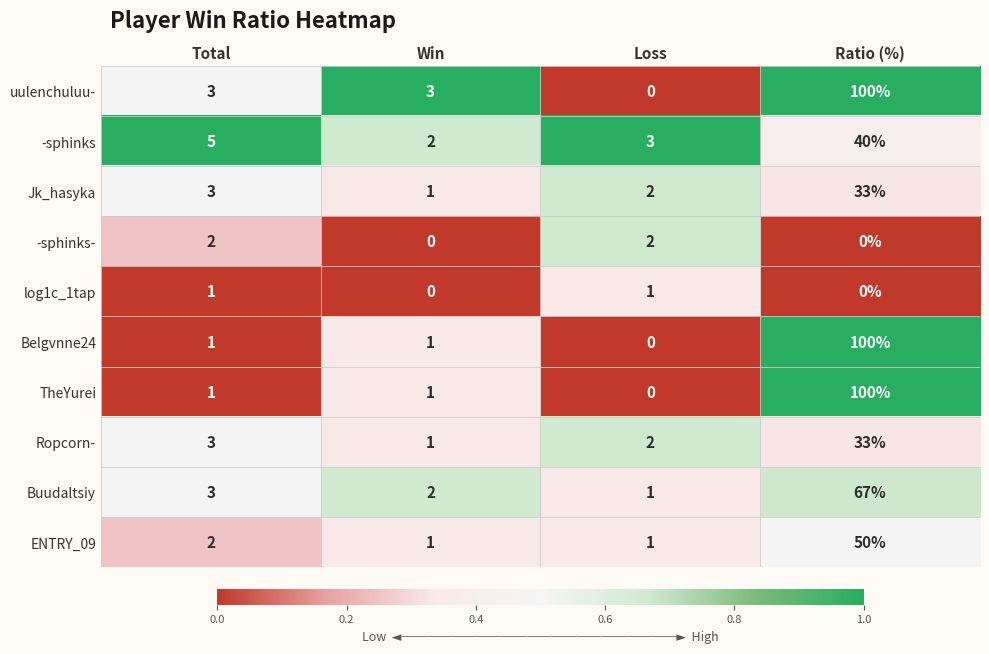

What is the difference between the highest and lowest values at Ratio (%)?

100